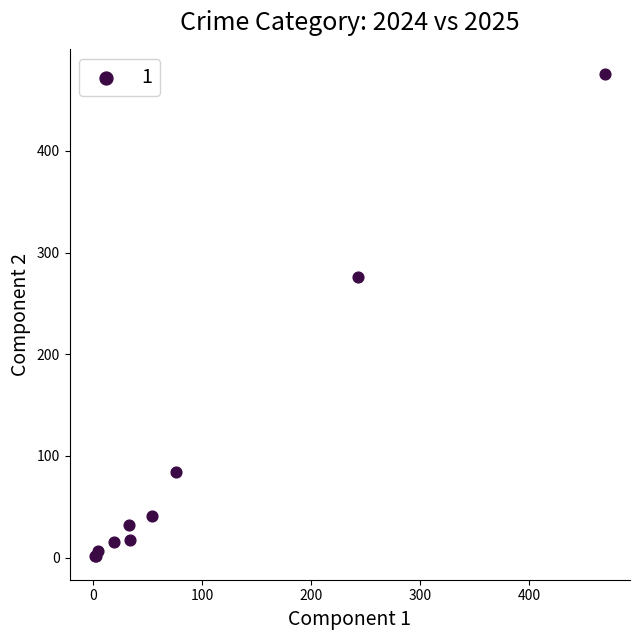

What Y value in the scatter plot is closest to 239?

276